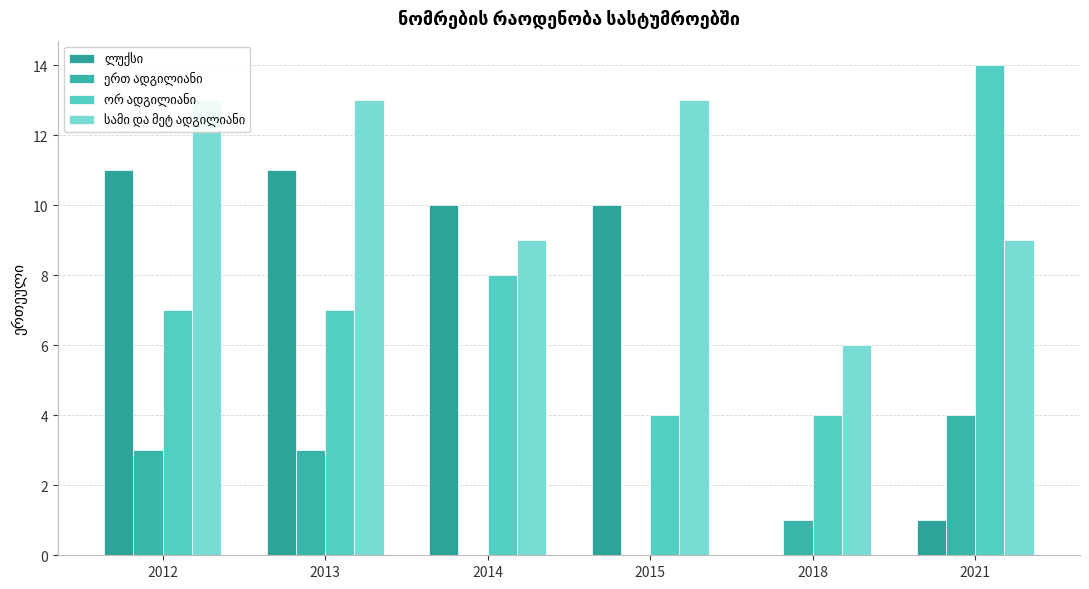

What is the value of the სამი და მეტ ადგილიანი bar at the 3rd from the left?

9